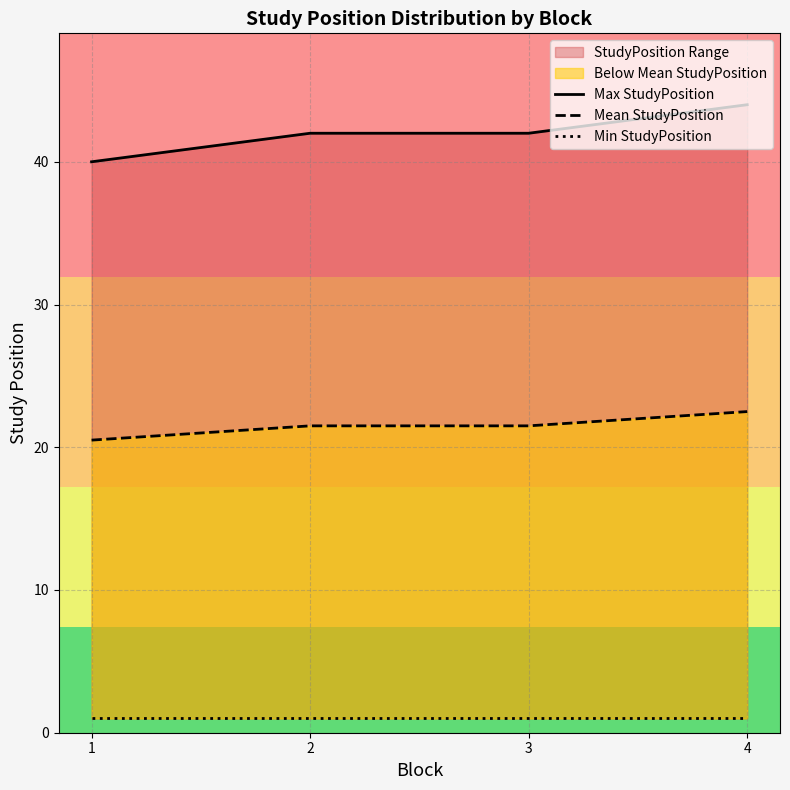

Does the chart have visible grid lines?

Yes